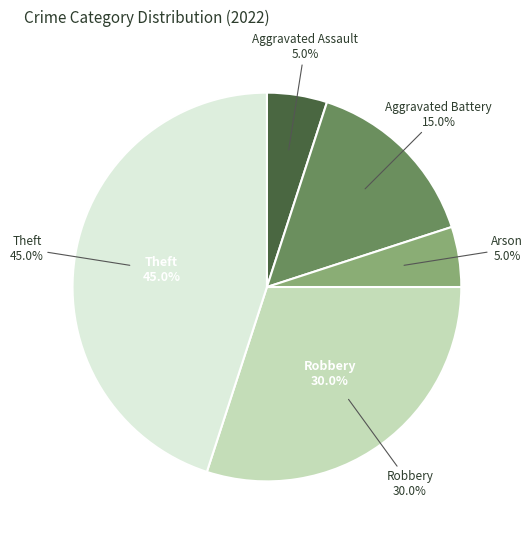

Does Robbery represent more than half of the total?

No